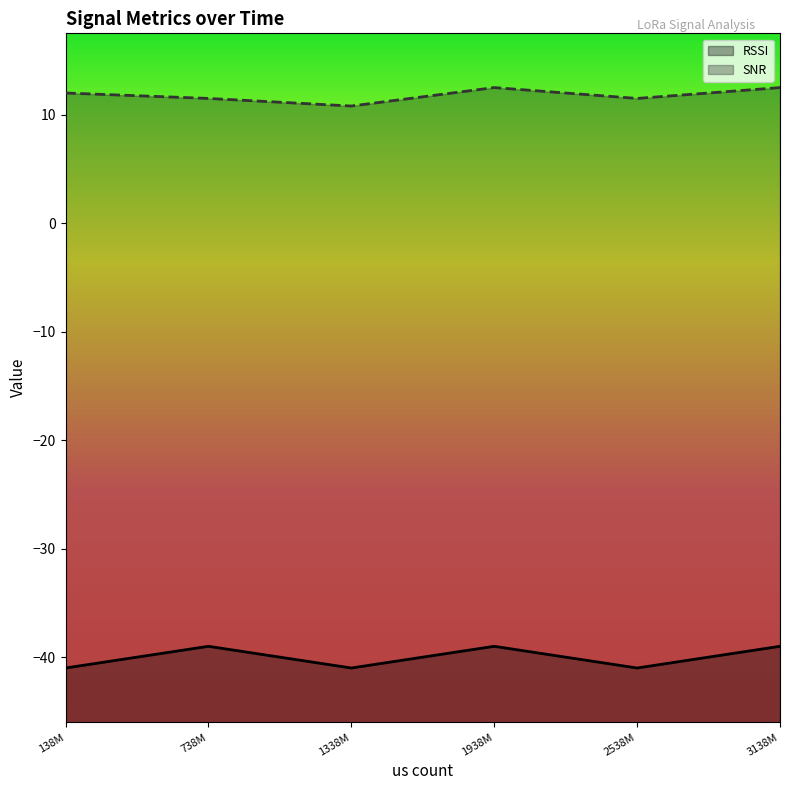

At 738M, list the series in order from smallest to largest.

RSSI, SNR